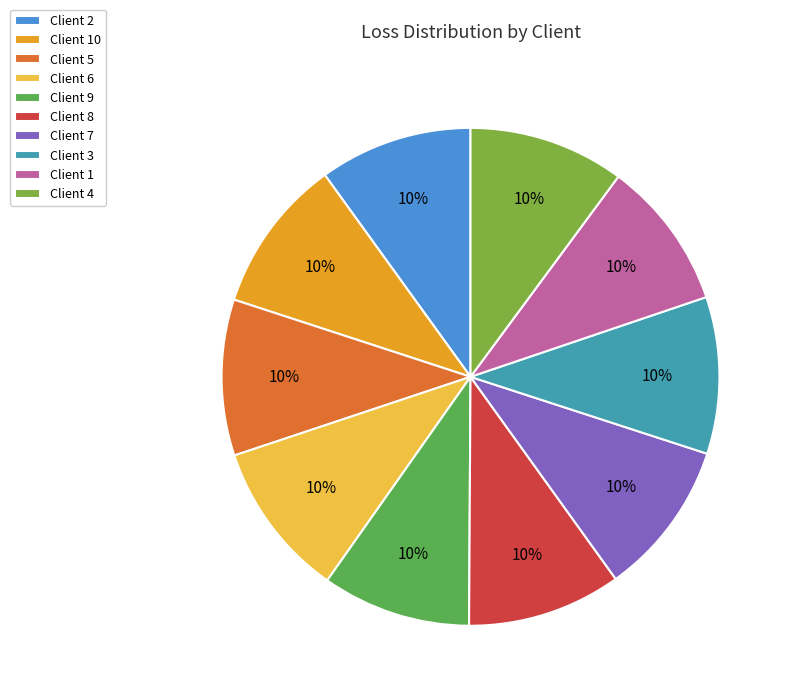

Is the sum of Client 1 and Client 9 greater than half?

No